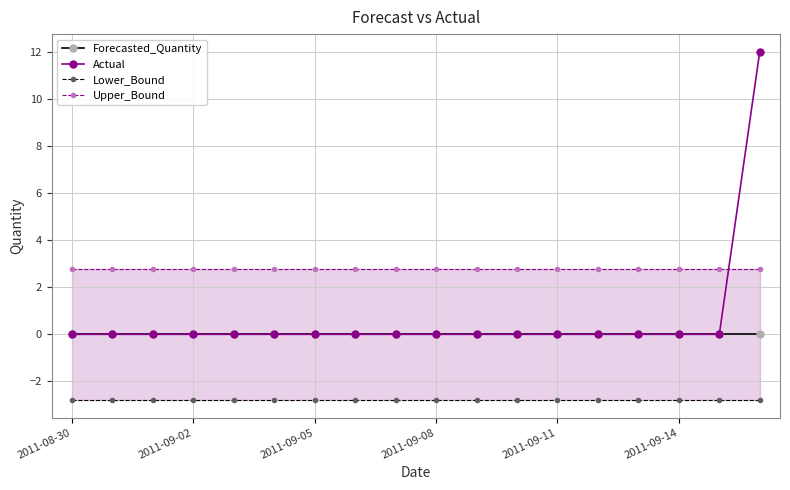

Reading left to right, list all the values displayed in this chart.

Forecasted_Quantity: 0.0	0.0	0.0	0.0	0.0	0.0	0.0	0.0	0.0	0.0	0.0	0.0	0.0	0.0	0.0	0.0	0.0	0.0
Actual: 0.0	0.0	0.0	0.0	0.0	0.0	0.0	0.0	0.0	0.0	0.0	0.0	0.0	0.0	0.0	0.0	0.0	12.0
Lower_Bound: -2.8	-2.8	-2.8	-2.8	-2.8	-2.8	-2.8	-2.8	-2.8	-2.8	-2.8	-2.8	-2.8	-2.8	-2.8	-2.8	-2.8	-2.8
Upper_Bound: 2.8	2.8	2.8	2.8	2.8	2.8	2.8	2.8	2.8	2.8	2.8	2.8	2.8	2.8	2.8	2.8	2.8	2.8